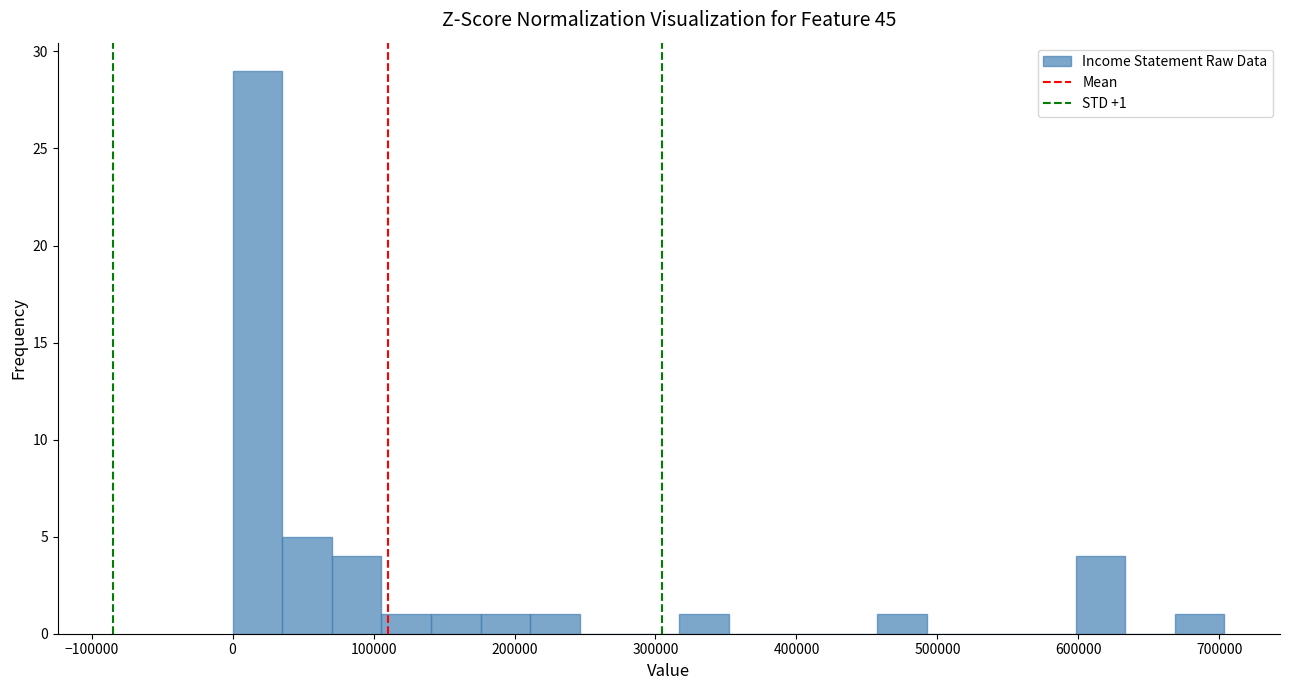

Around what value on the x-axis is the tallest bar? Give the approximate position of its centre, as read against the axis.

20000